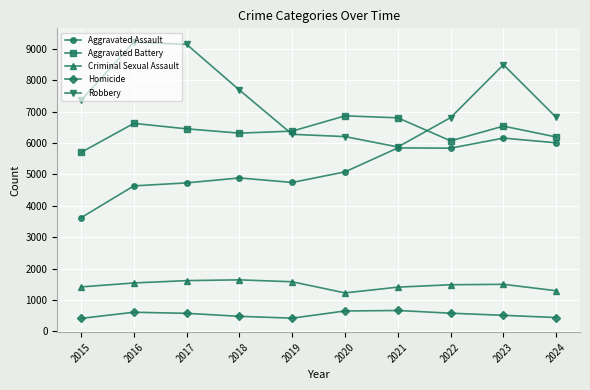

True or false: Homicide and Robbery intersect in this chart.

False